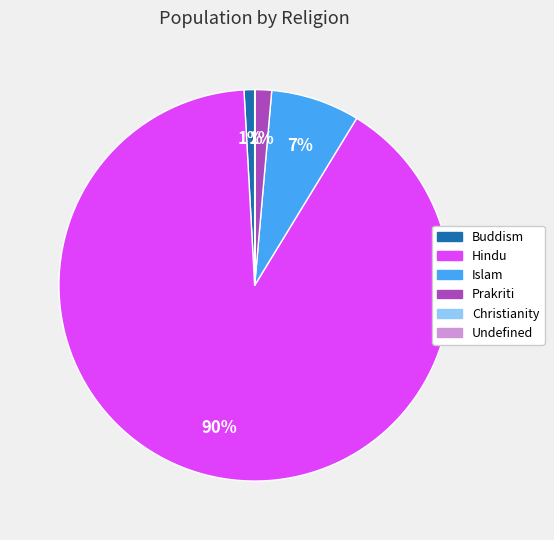

What percentage is the Islam slice, to the nearest percent?

7%